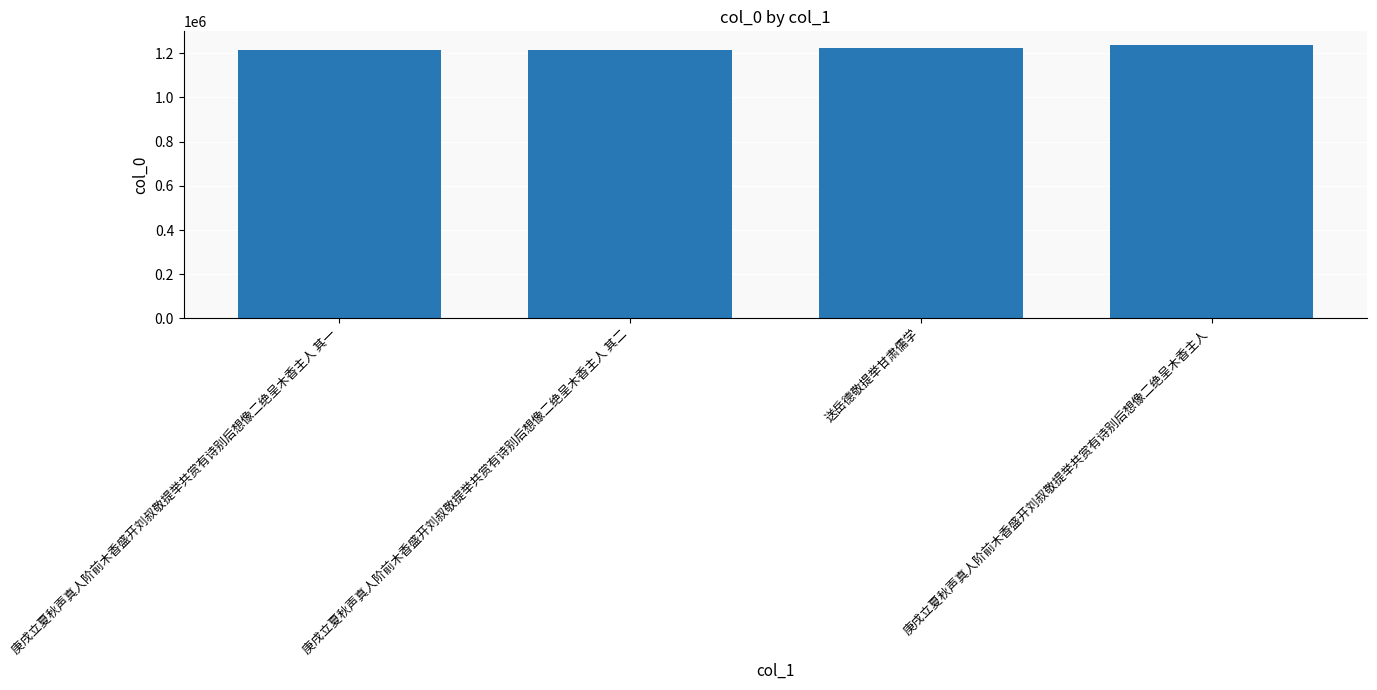

What is the value of the 4th bar from the left?

1237240